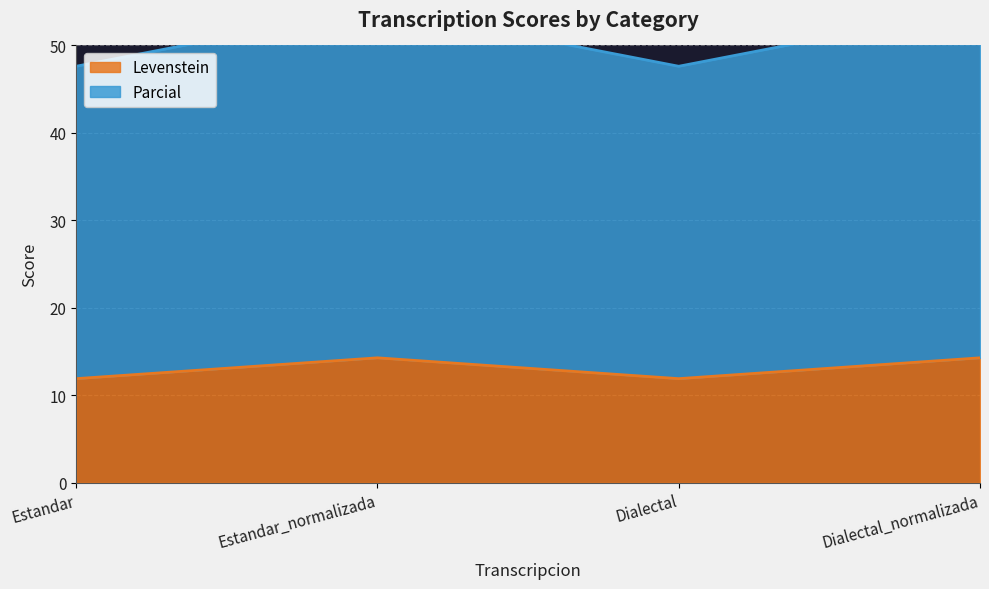

Does the chart have visible grid lines?

Yes